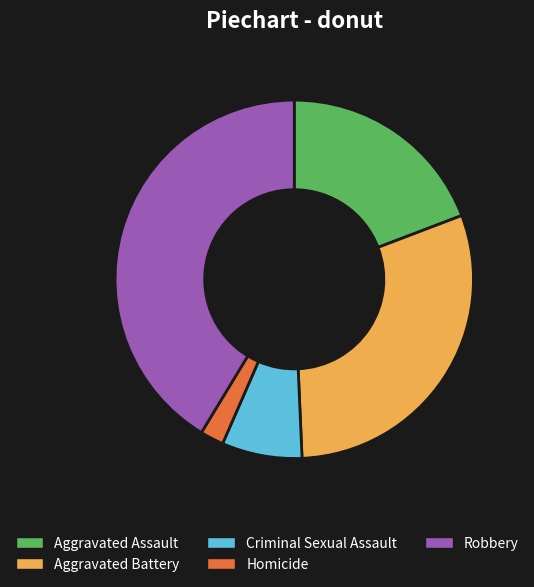

Does any single category account for the majority?

No